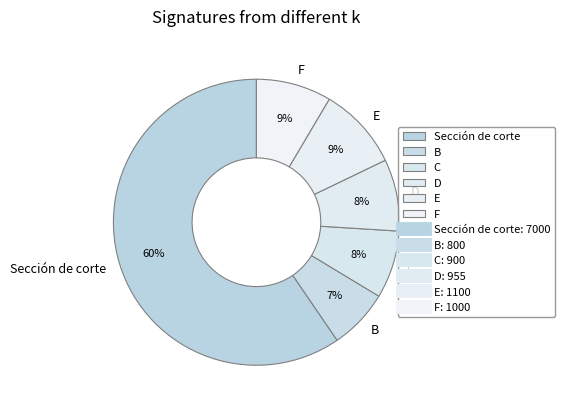

Approximately how many times larger is the value at C compared to B?

1.1